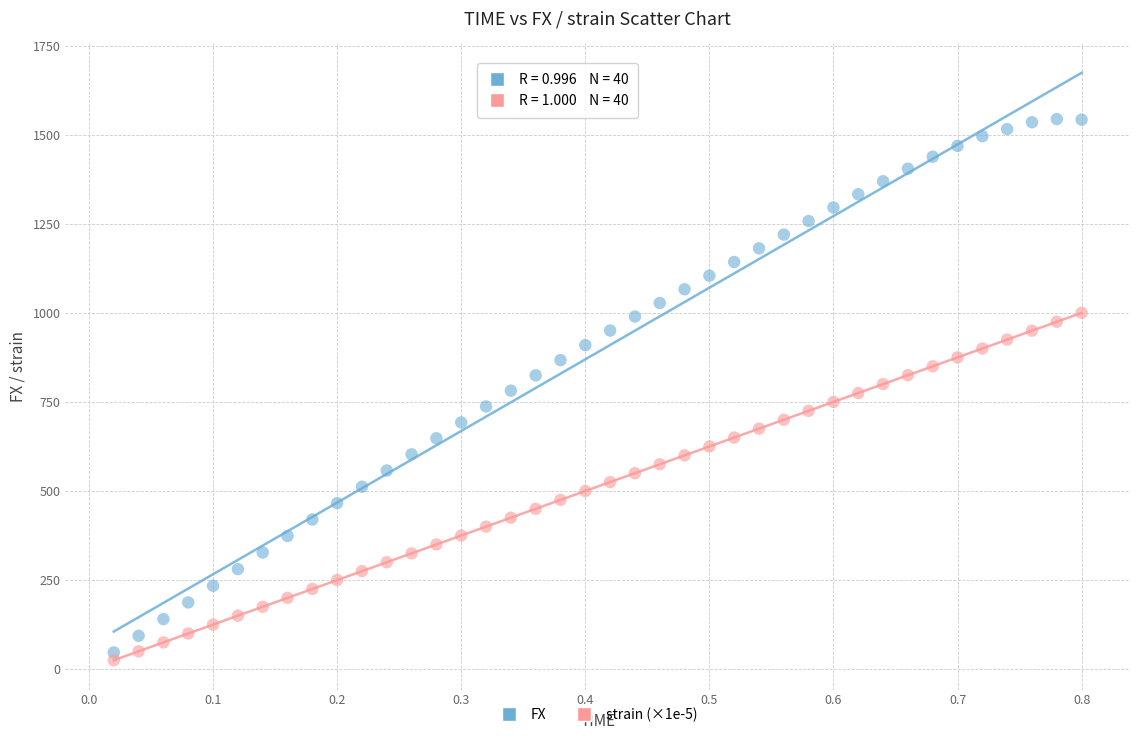

What are all the series names shown in the legend?

FX, strain (×1e-5)